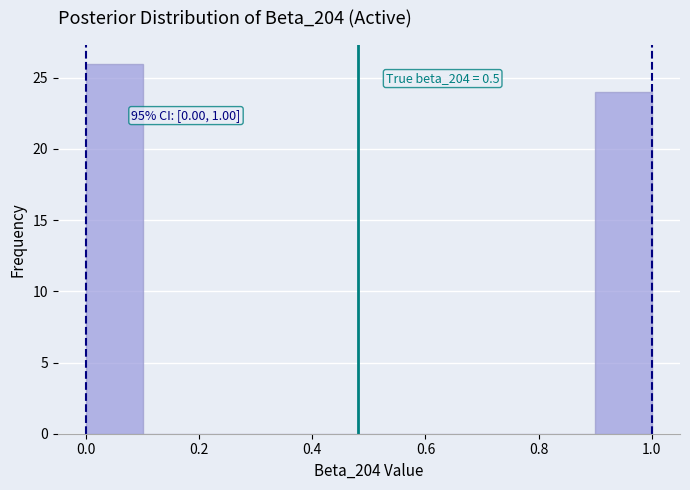

Over which range of the x-axis is the bar tallest?

0.0 to 0.1